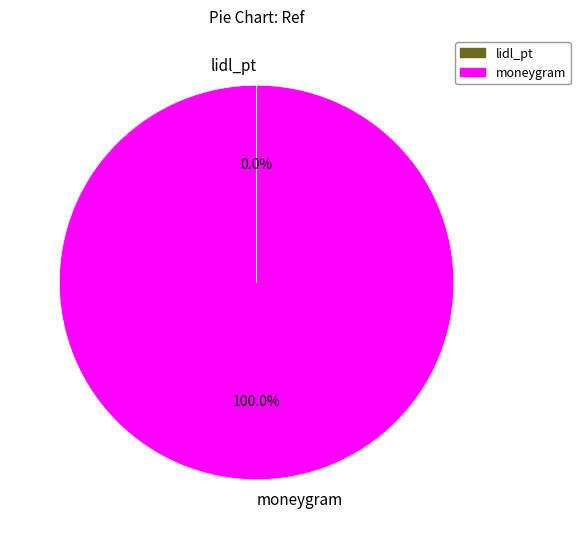

Which category has the biggest portion of the pie?

moneygram